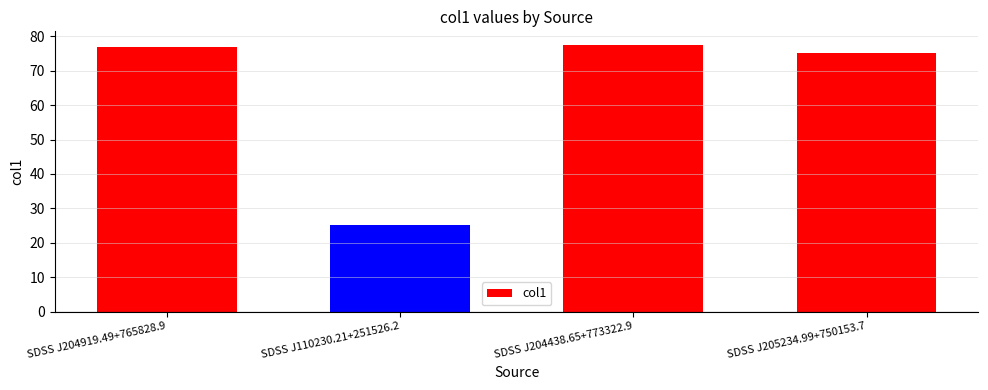

What is the minimum value shown in the chart?

25.3